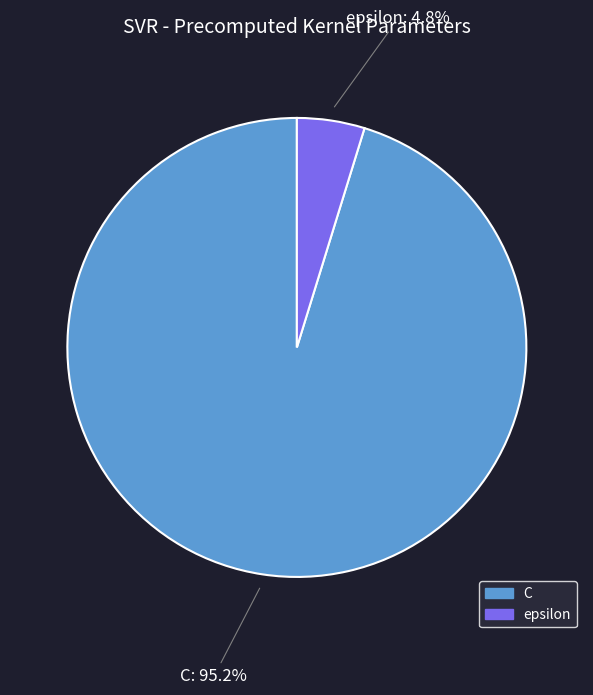

Does C represent more than half of the total?

Yes